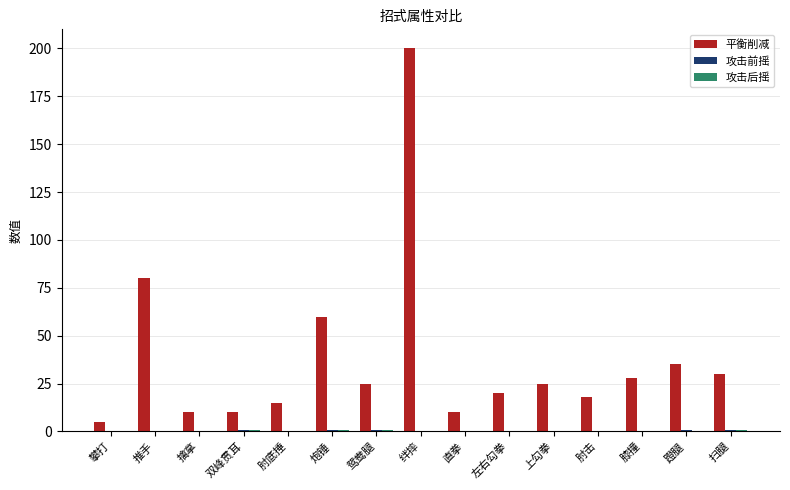

At which category is the sum across all series the highest?

绊摔